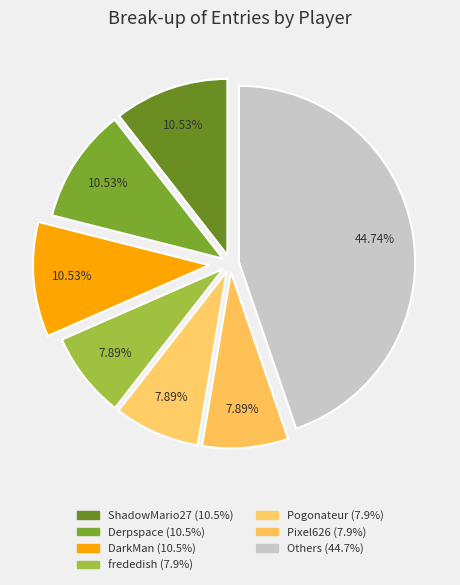

Count the number of slices in the pie.

7